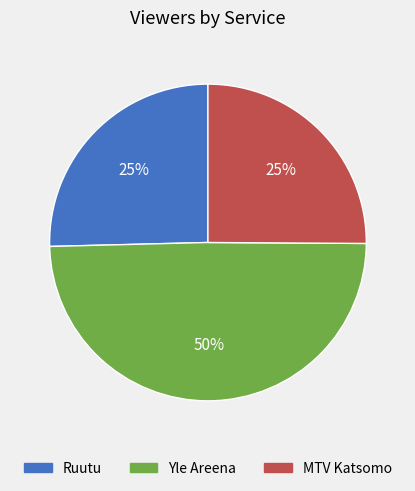

To the nearest percent, what is the average slice percentage?

33%